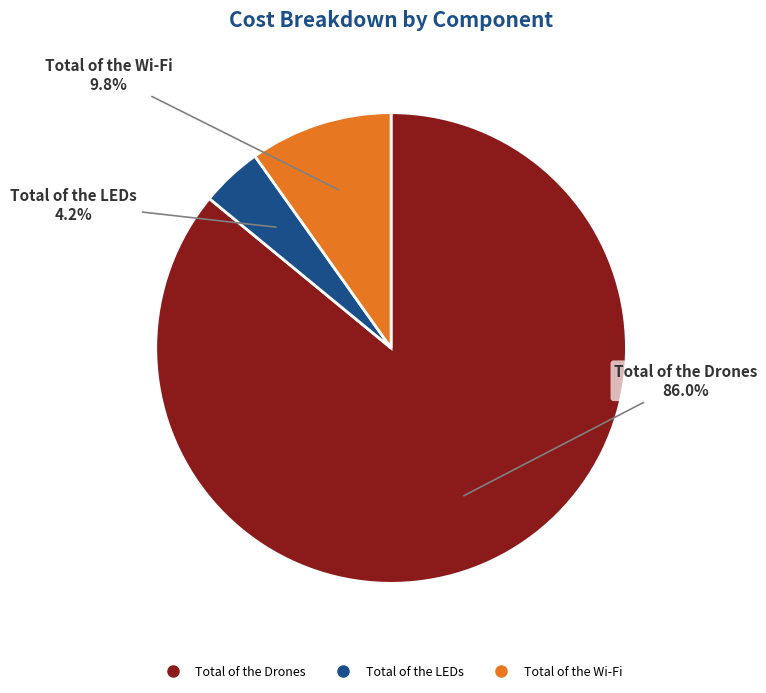

Approximately how many times larger is the value at Total of the Wi-Fi compared to Total of the LEDs?

2.3